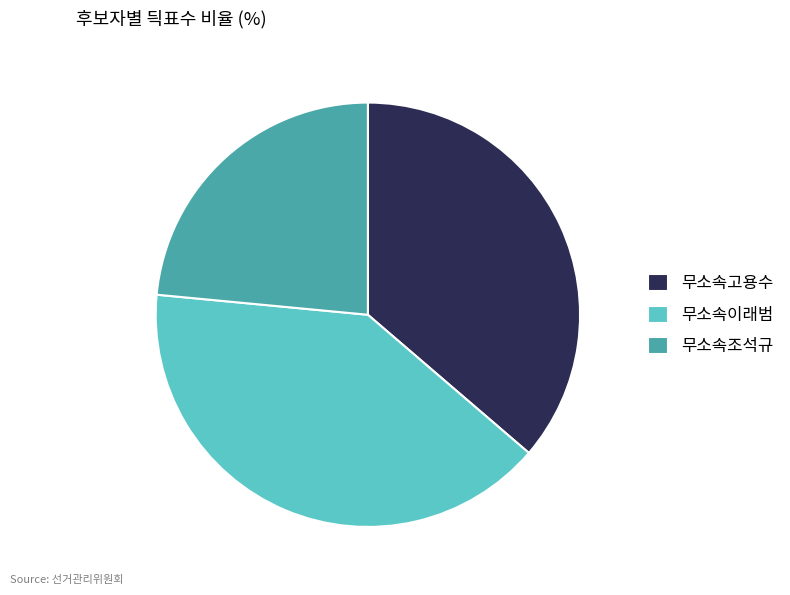

How many slices are in this pie chart?

3